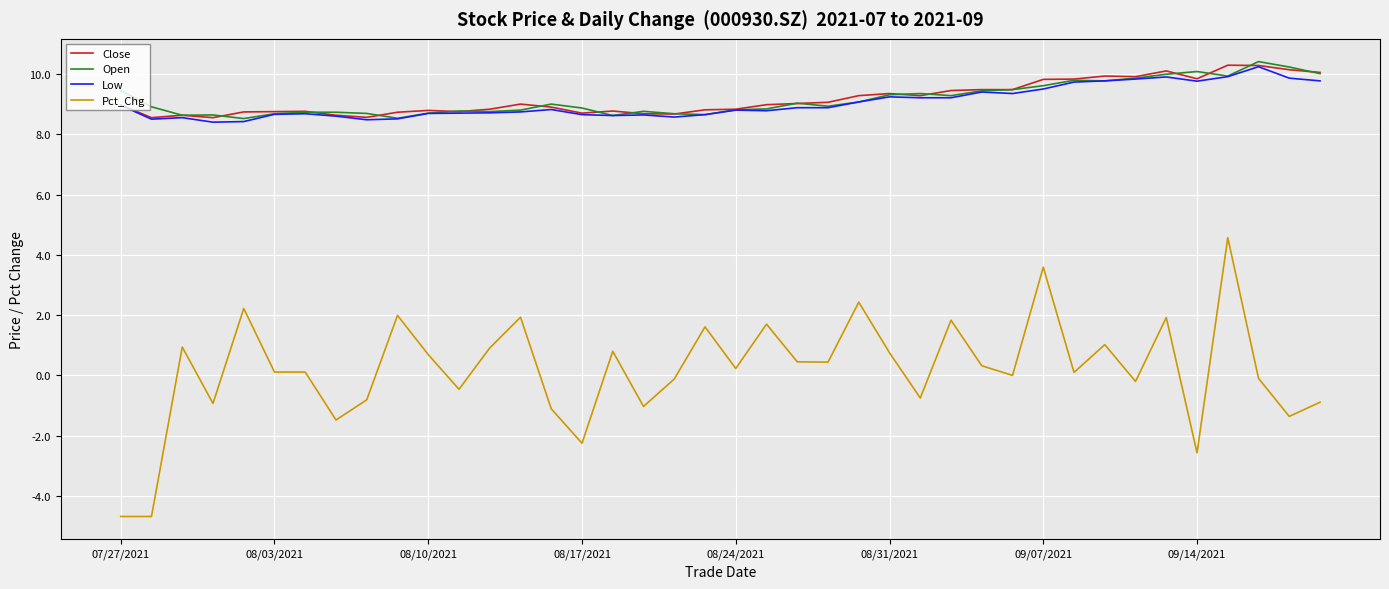

True or false: Close and Pct_Chg intersect in this chart.

False